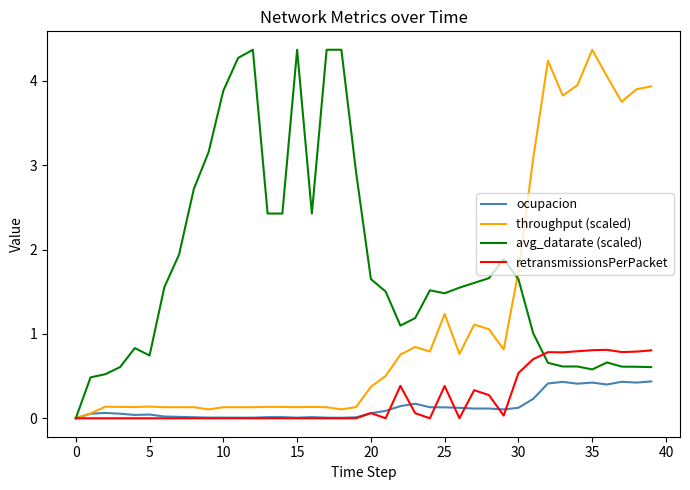

What is the greatest value displayed?

4.4